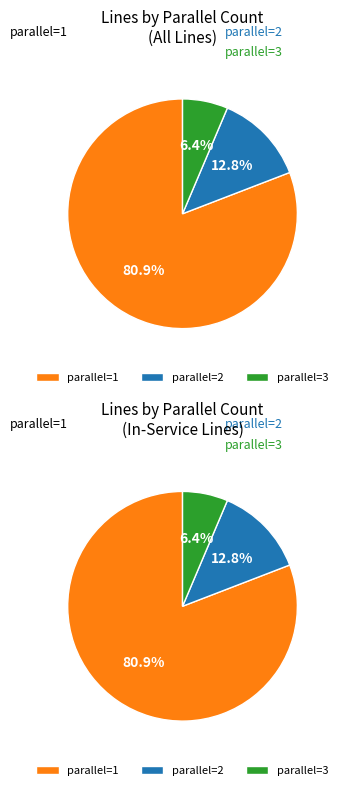

What percentage is the 3 slice, to the nearest percent?

6%